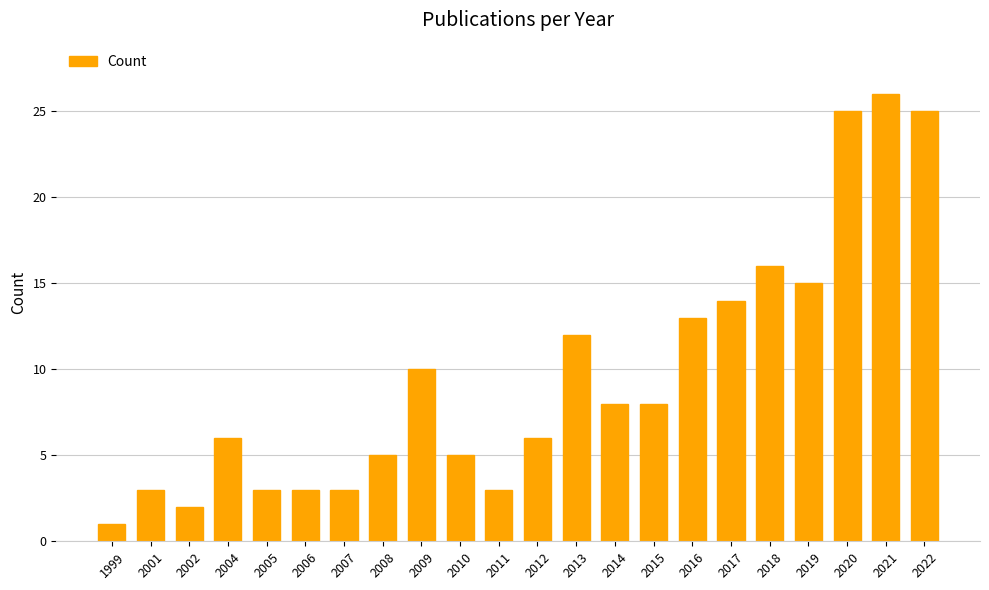

Are the bars grouped side by side (vs. stacked)?

No